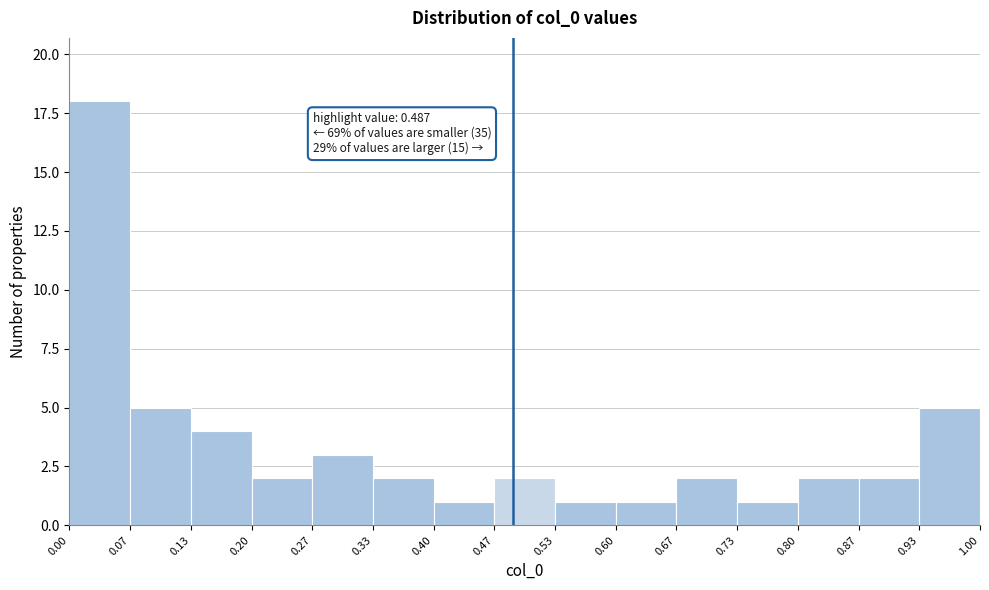

Over which range of the x-axis is the bar tallest?

0.00 to 0.07